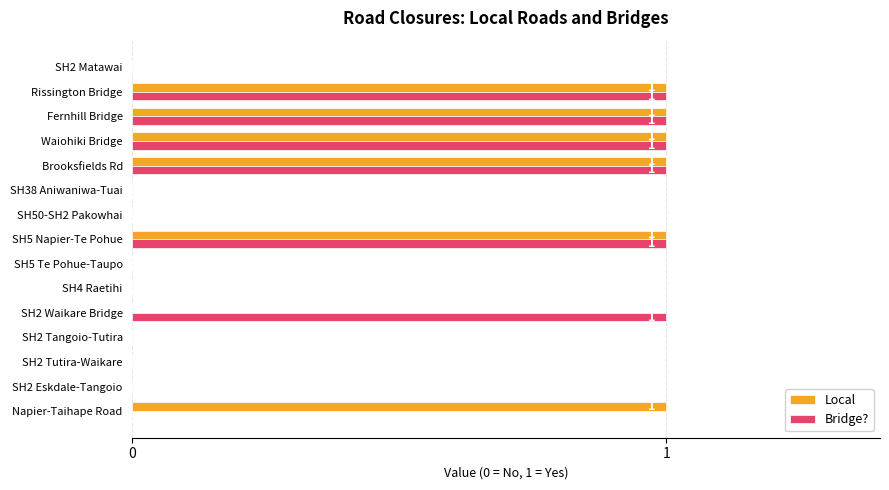

Is the value of Bridge? at SH2 Tangoio-Tutira greater than the value of Local at Fernhill Bridge?

No